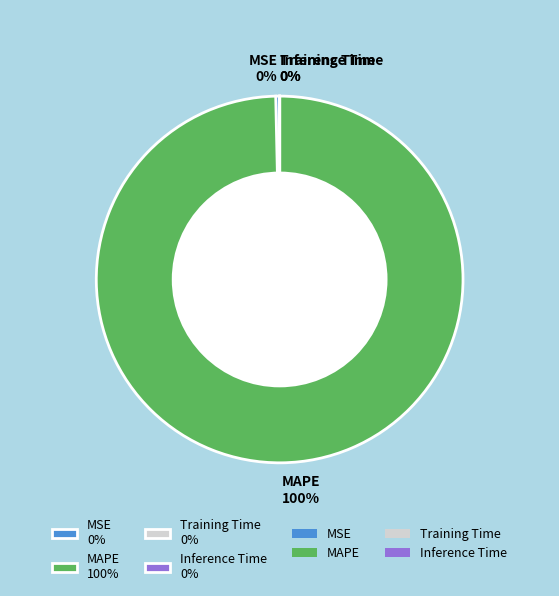

The MAPE 100% slice represents 86% of the pie. True or false?

False